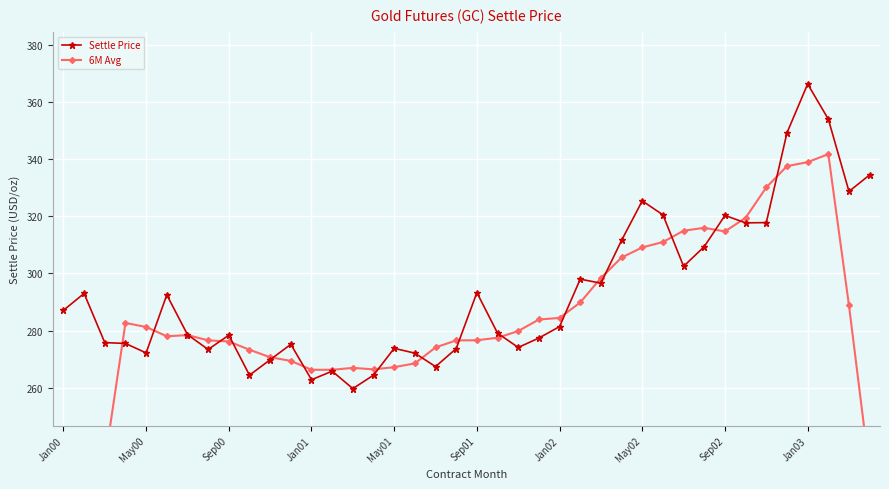

How many values in the 6M Avg series exceed 278?

20